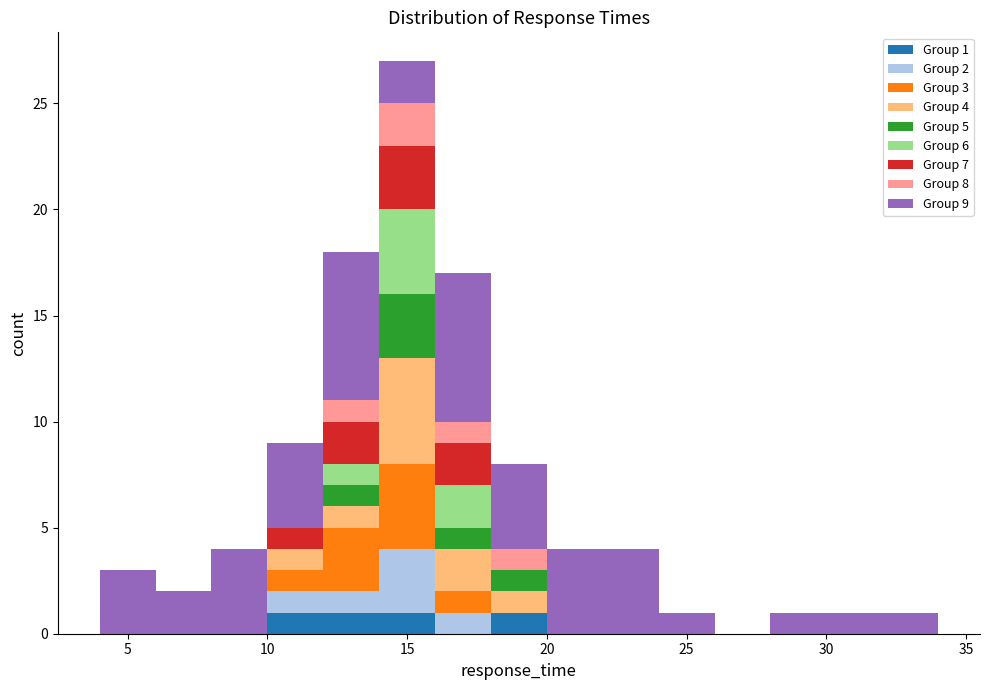

Which range on the x-axis has the tallest stacked bar (by total height)?

14 to 16